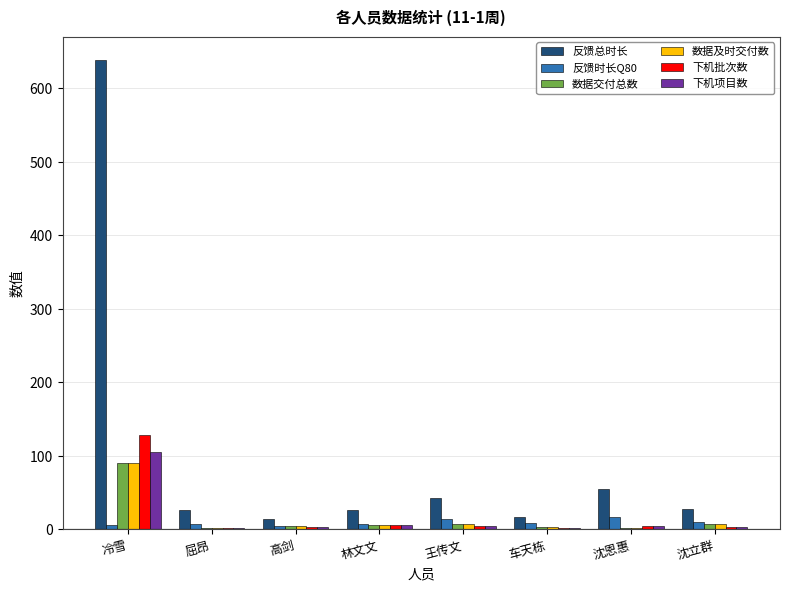

Does the chart contain stacked bars?

No